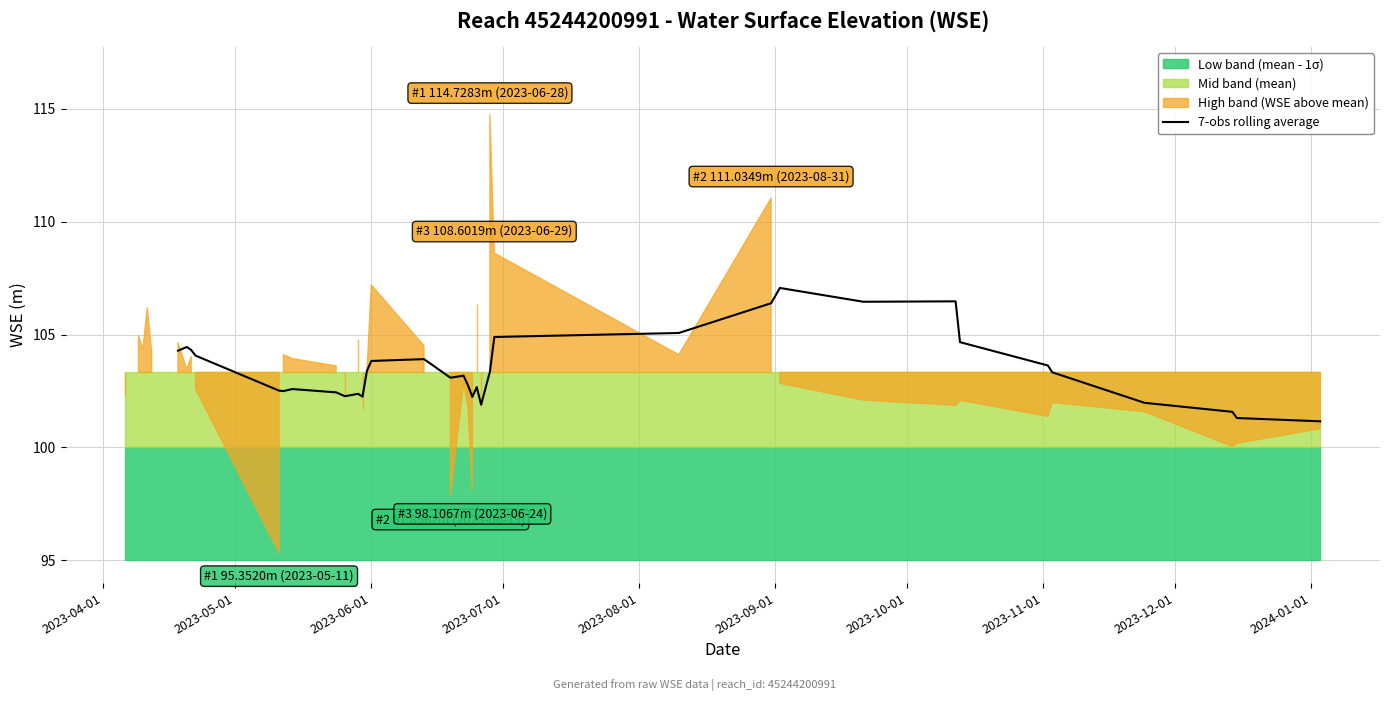

How many lines are shown in the chart?

1